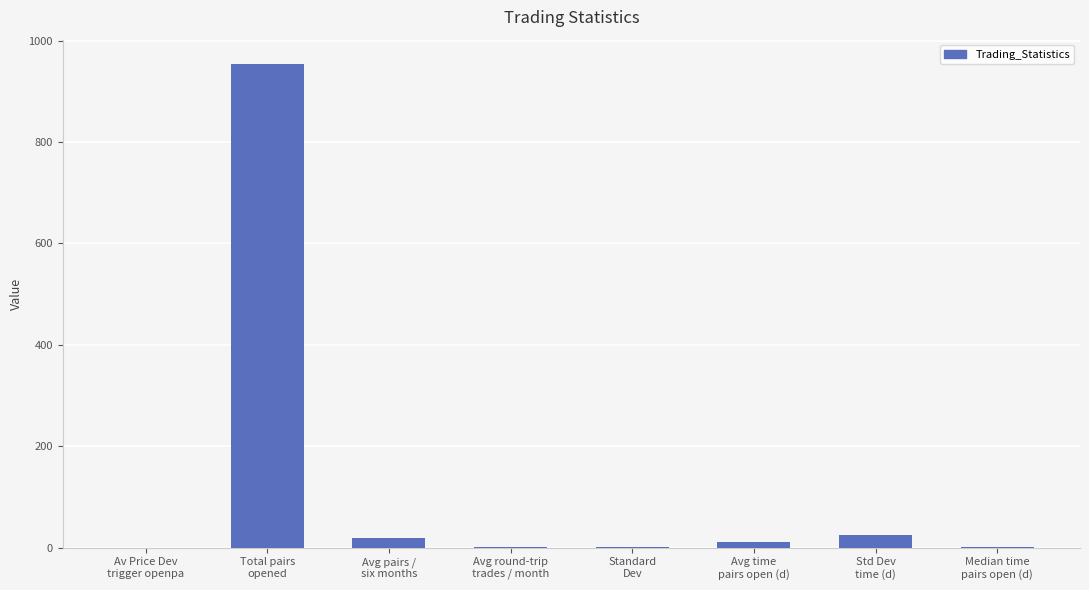

What is the sum of all values?

1014.0